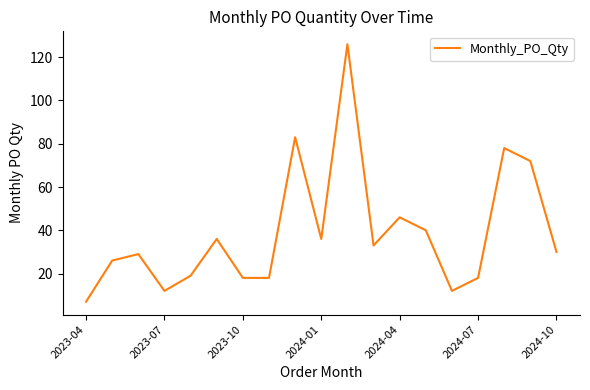

What is the difference between the maximum and minimum values?

119